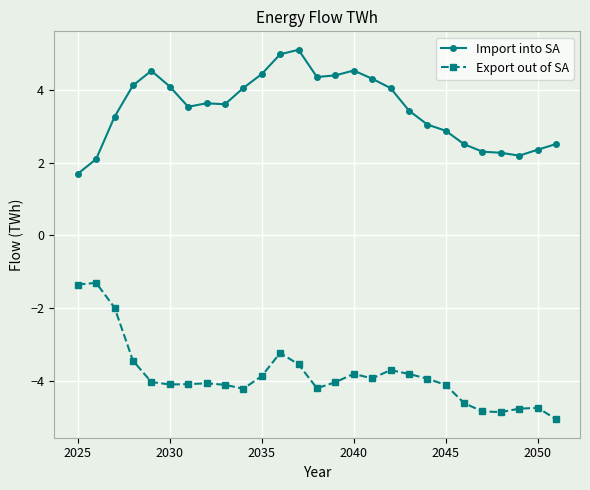

List the series in order of their peak value, lowest first.

Export out of SA, Import into SA